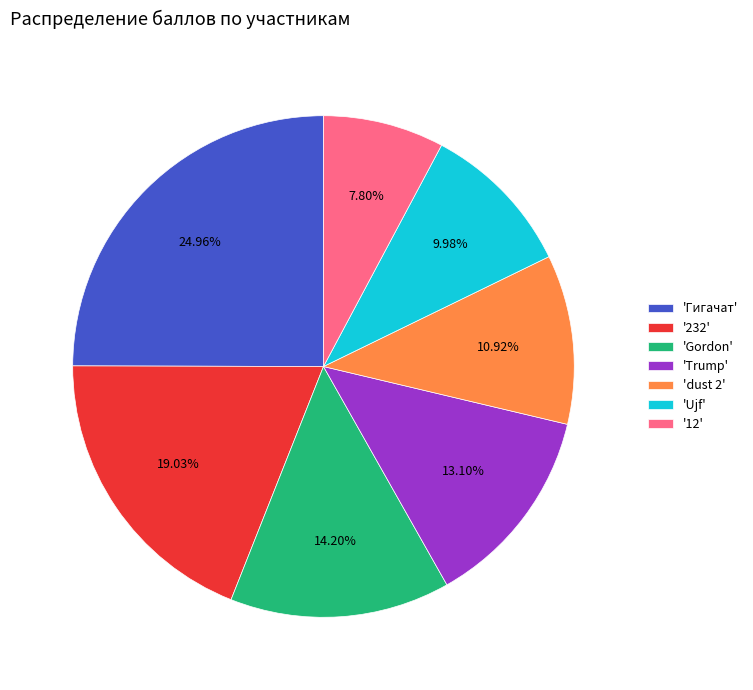

What is the smallest slice in the pie chart?

'12'